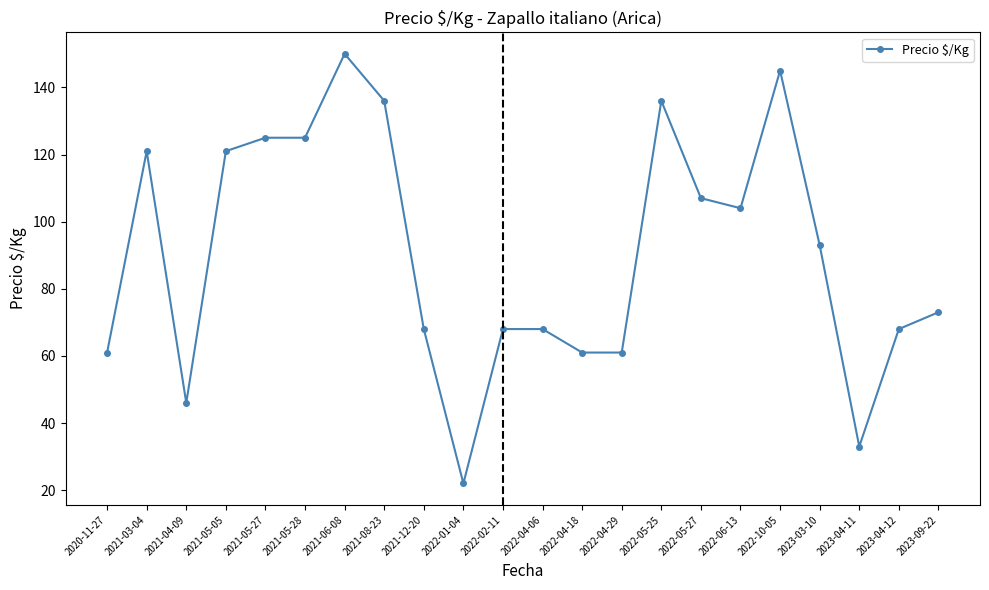

The chart shows a value of 26 at 2022-04-29. True or false?

False